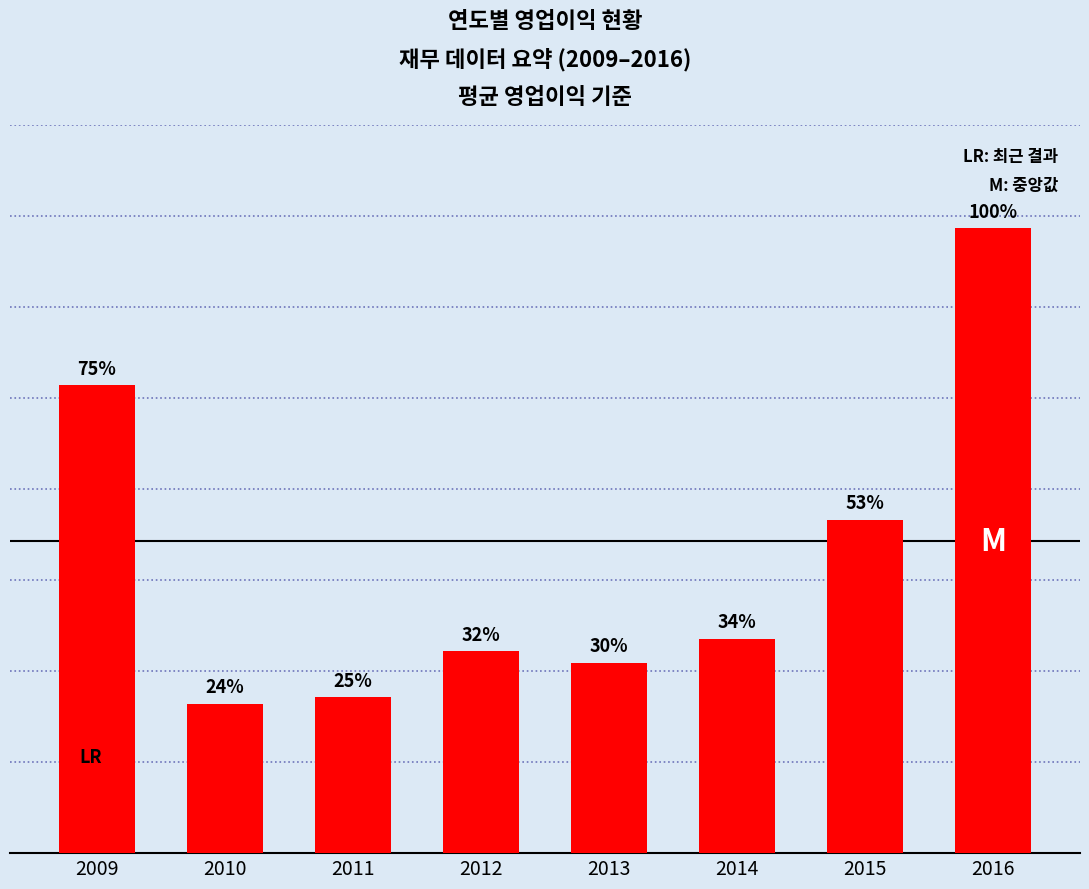

Does the chart contain any negative values?

No